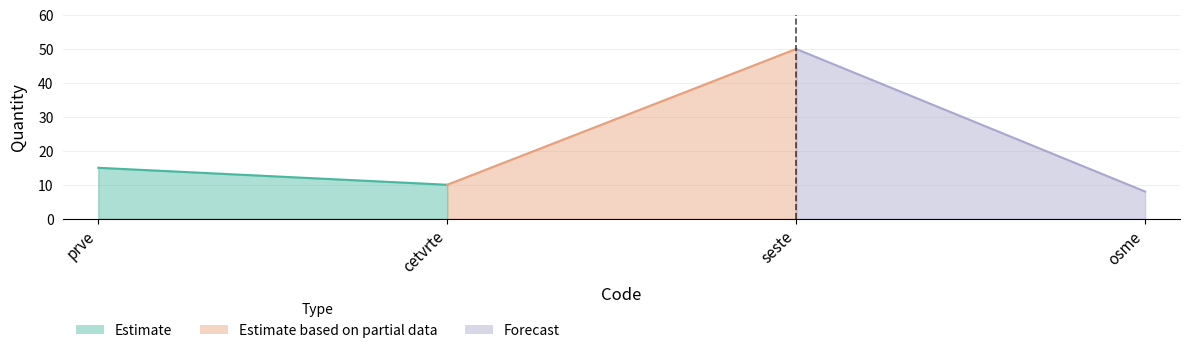

How many lines are shown in the chart?

1